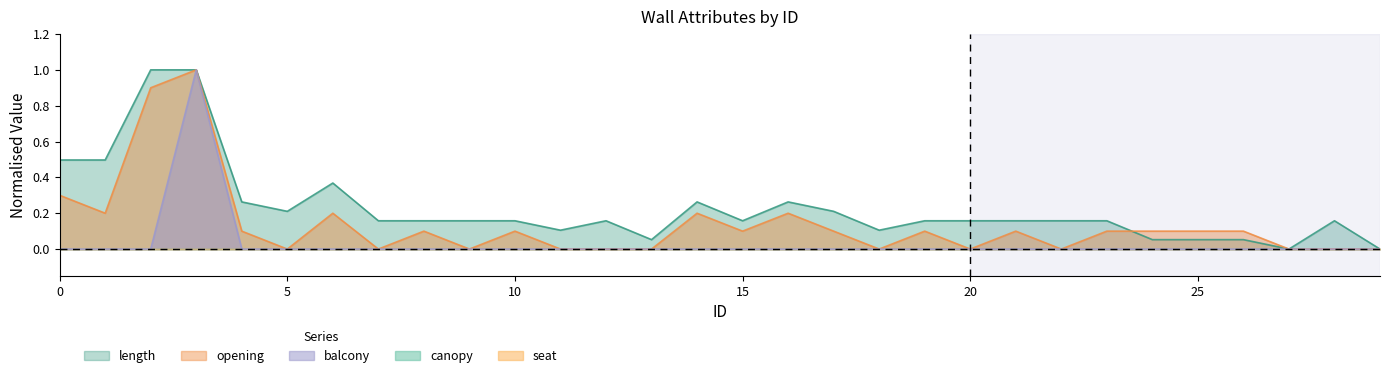

True or false: opening and balcony intersect in this chart.

False